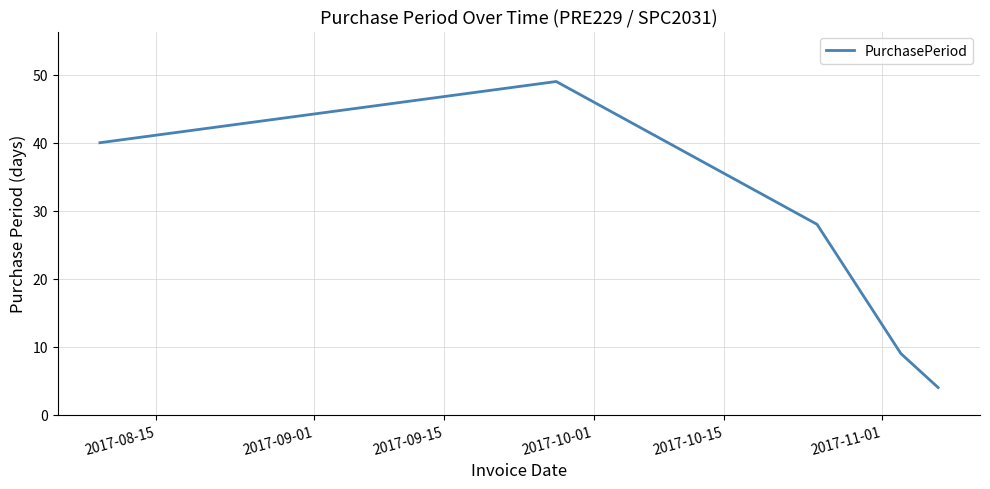

What is the maximum value shown in the chart?

49